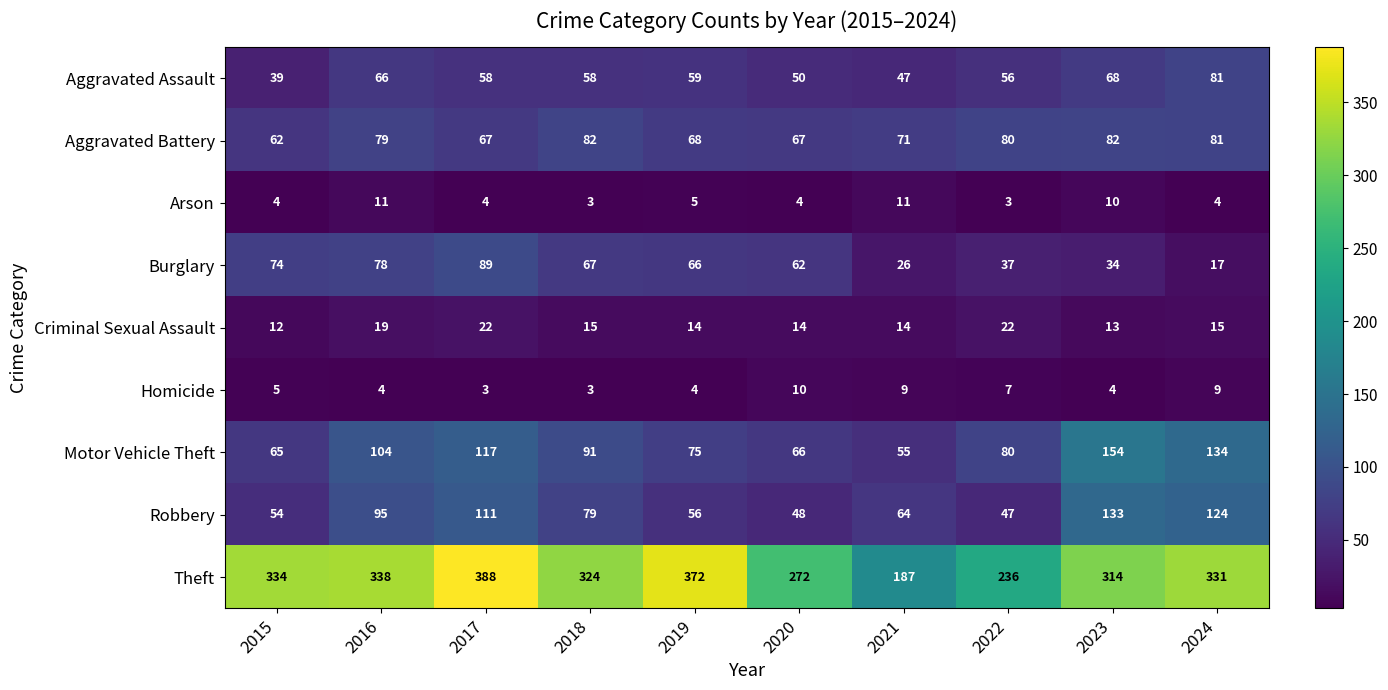

At how many categories does at least one series exceed 234?

9